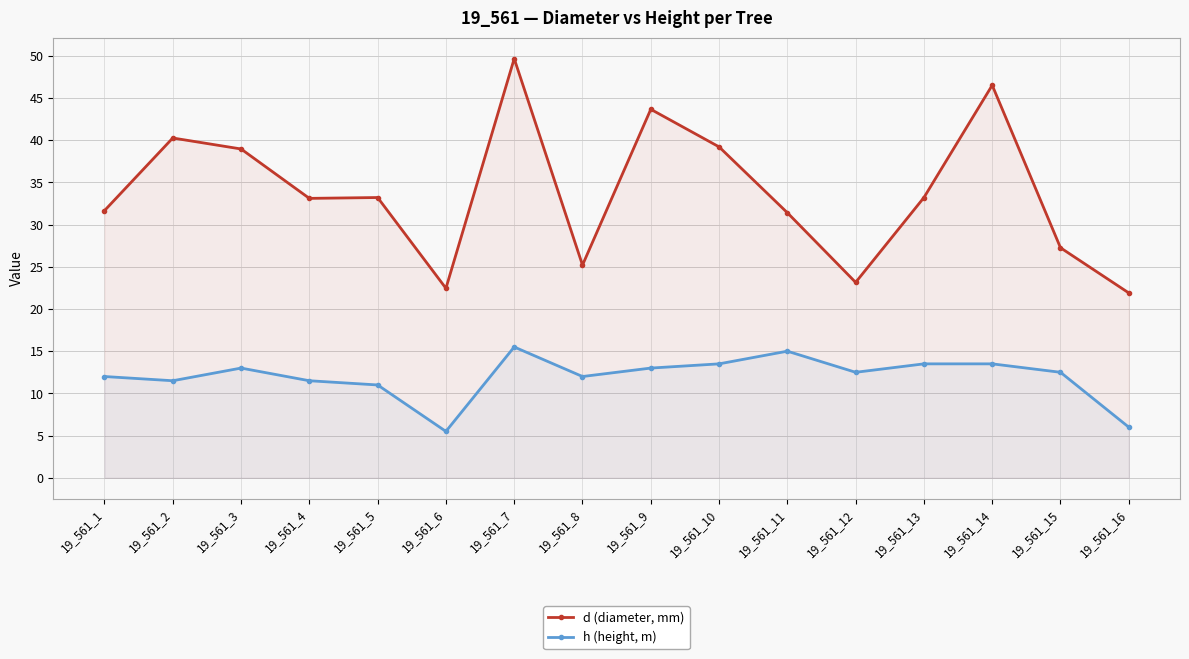

Which category has the lowest value in the d (diameter, mm) series?

19_561_16